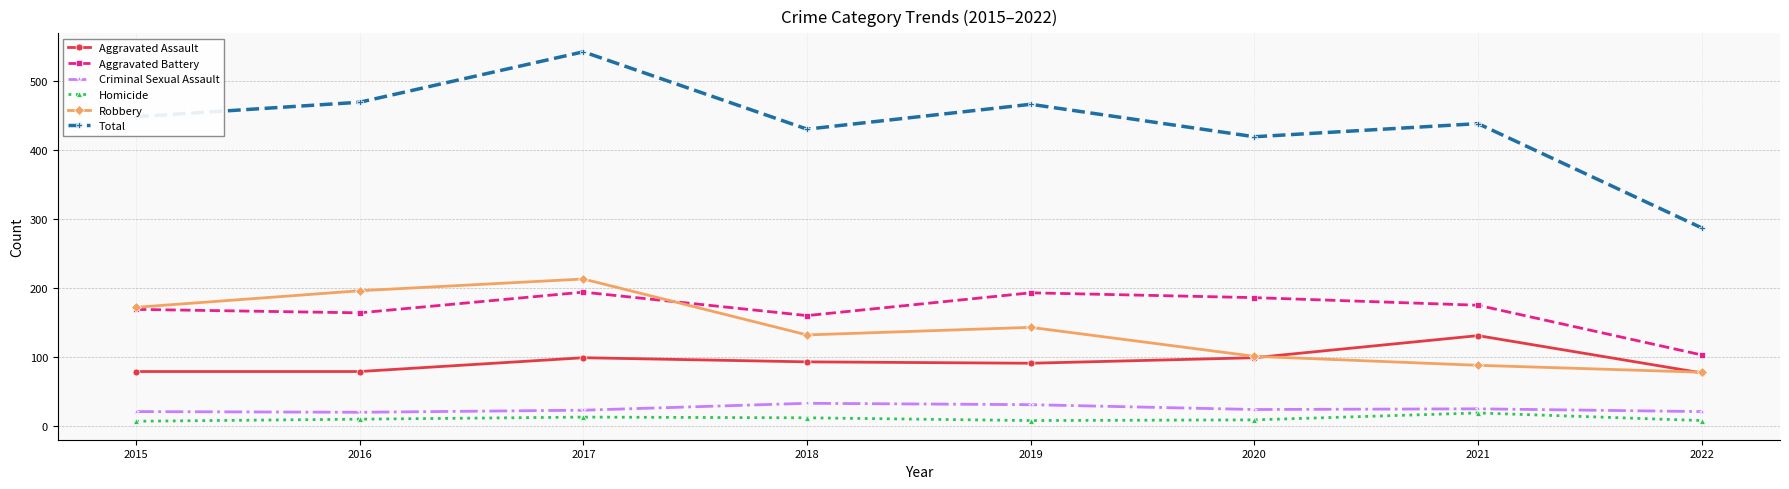

Which series has the largest range (max minus min)?

Total